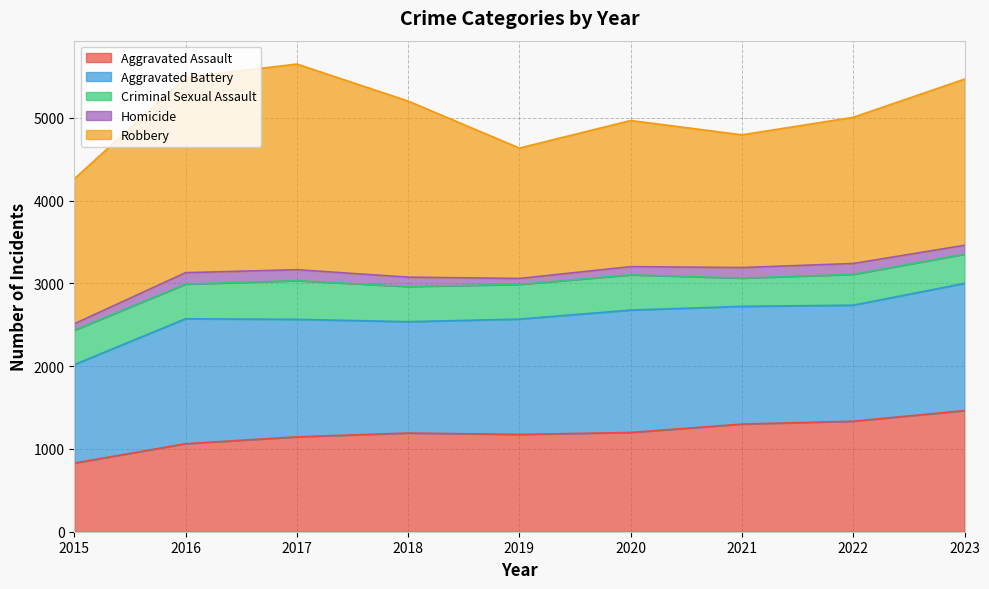

Reading left to right, list all the values displayed in this chart.

Aggravated Assault: 829	1063	1146	1192	1175	1199	1300	1335	1463
Aggravated Battery: 1189	1509	1419	1345	1393	1478	1422	1401	1537
Criminal Sexual Assault: 416	419	468	425	420	426	342	373	353
Homicide: 78	138	132	113	71	99	127	131	107
Robbery: 1750	2359	2484	2127	1575	1765	1603	1766	2007